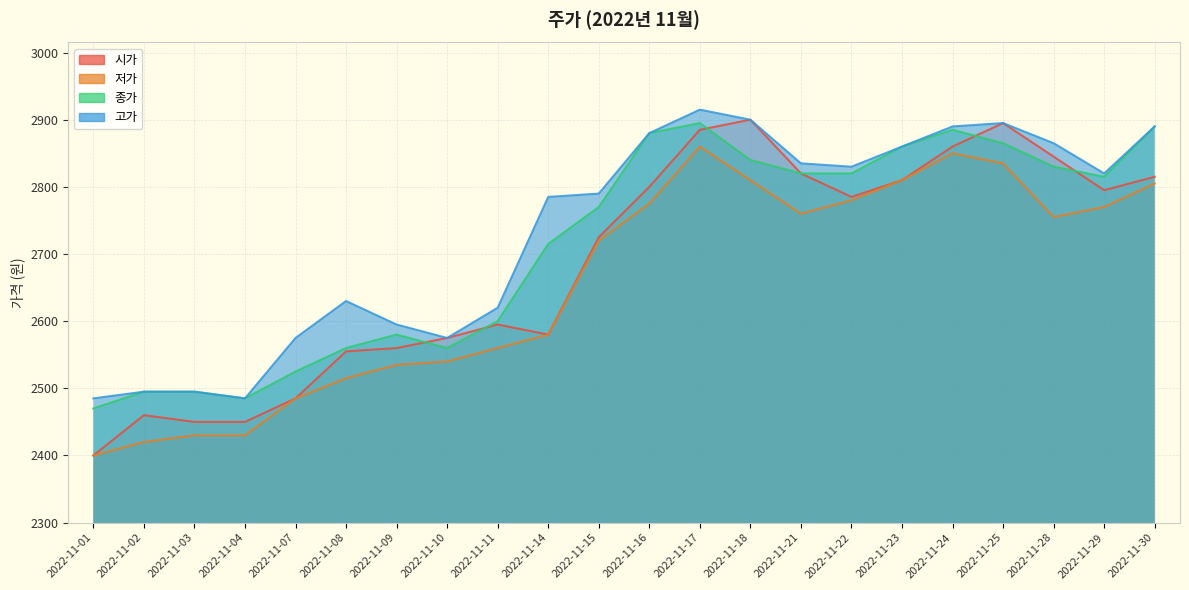

What is the highest value of the 시가 series?

2900